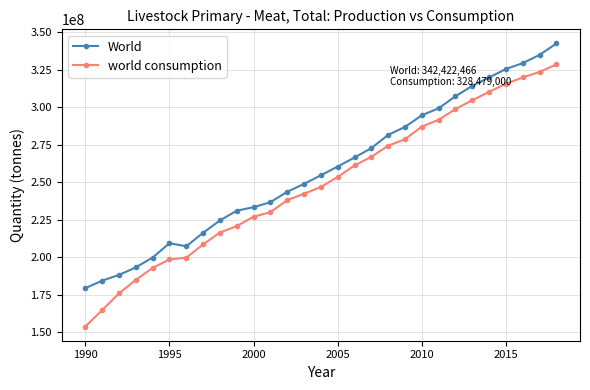

True or false: World and world consumption cross at least once.

False